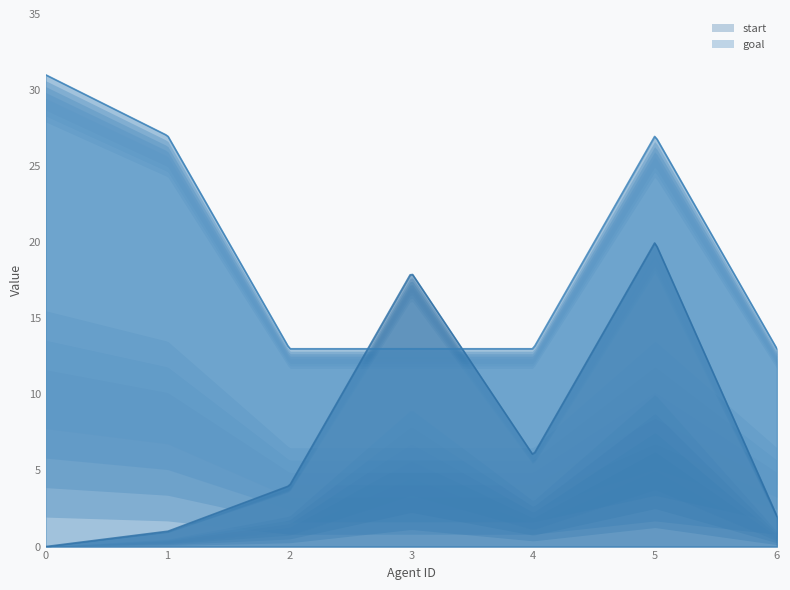

Is the value of start at 0 greater than the value of goal at 1?

No